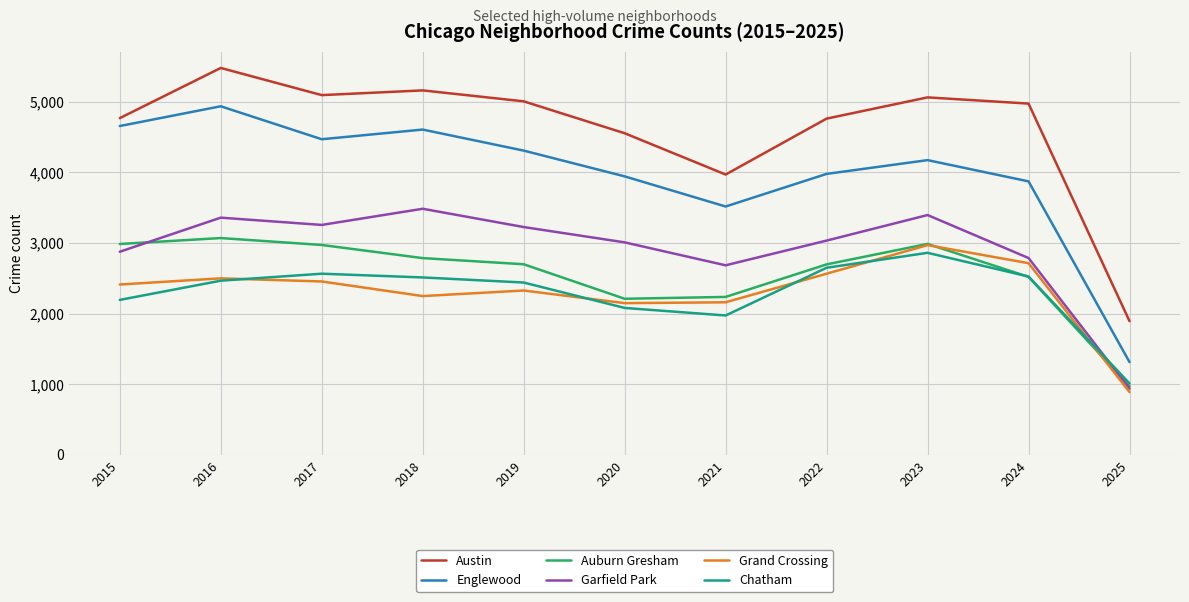

True or false: Englewood and Chatham cross at least once.

False